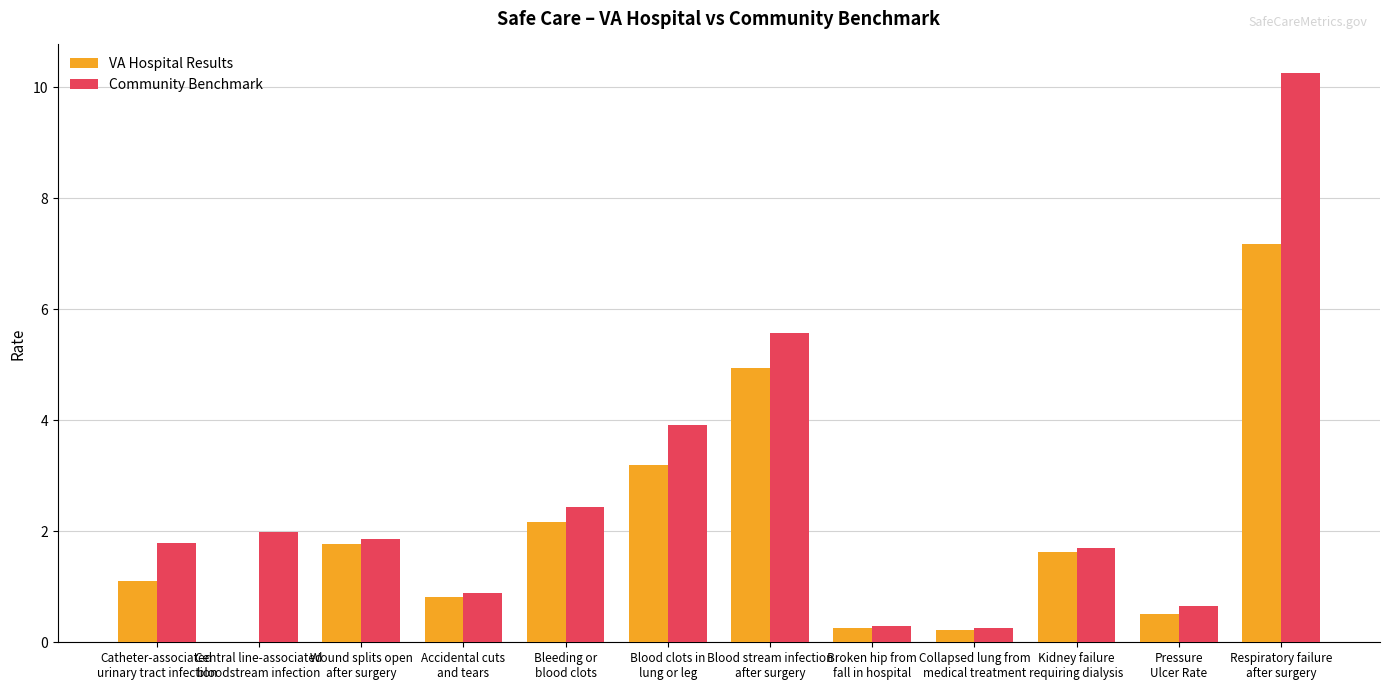

What is the sum of all VA Hospital Results values?

23.8